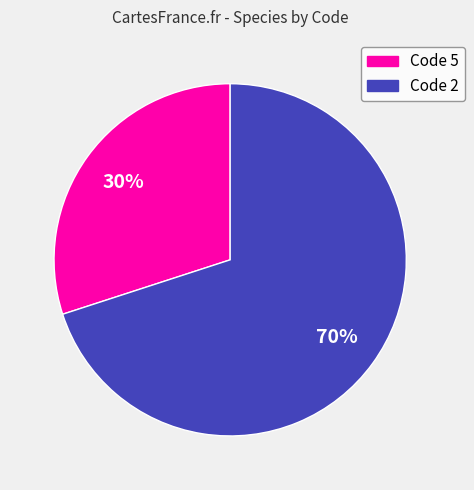

To the nearest percent, what percentage of the pie is Code 5?

30%